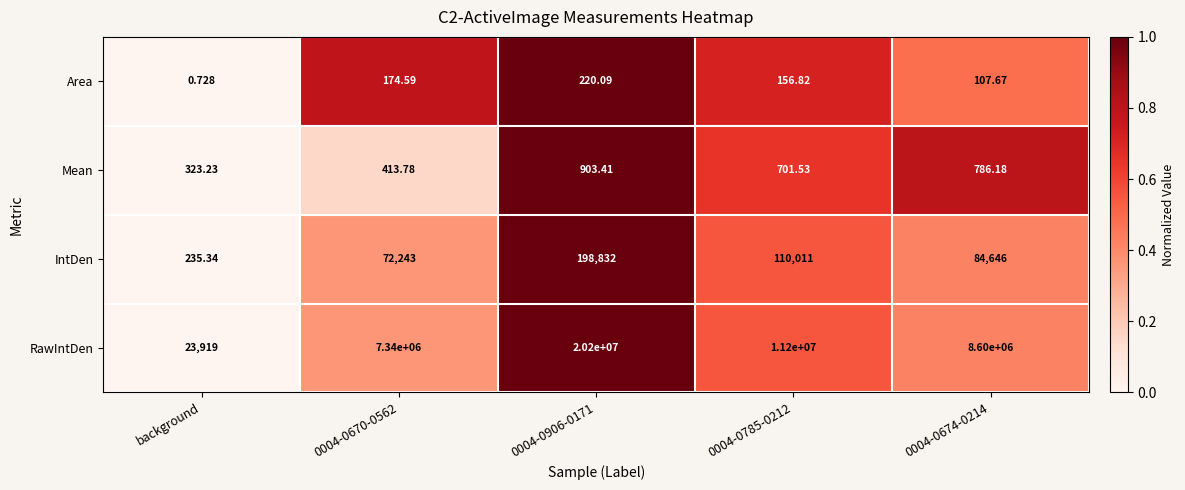

Rank the series by their maximum value, from highest to lowest.

RawIntDen, IntDen, Mean, Area